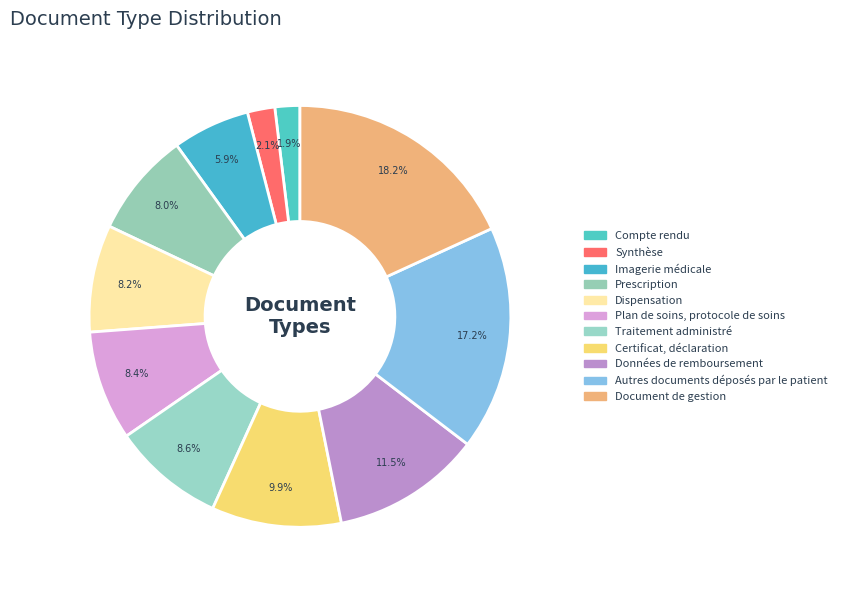

Which category has the biggest portion of the pie?

Document de gestion